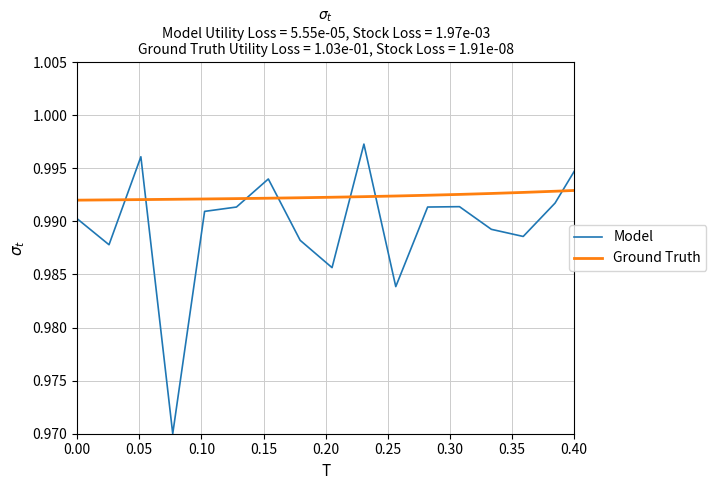

List the series in order of their peak value, lowest first.

Ground Truth, Model